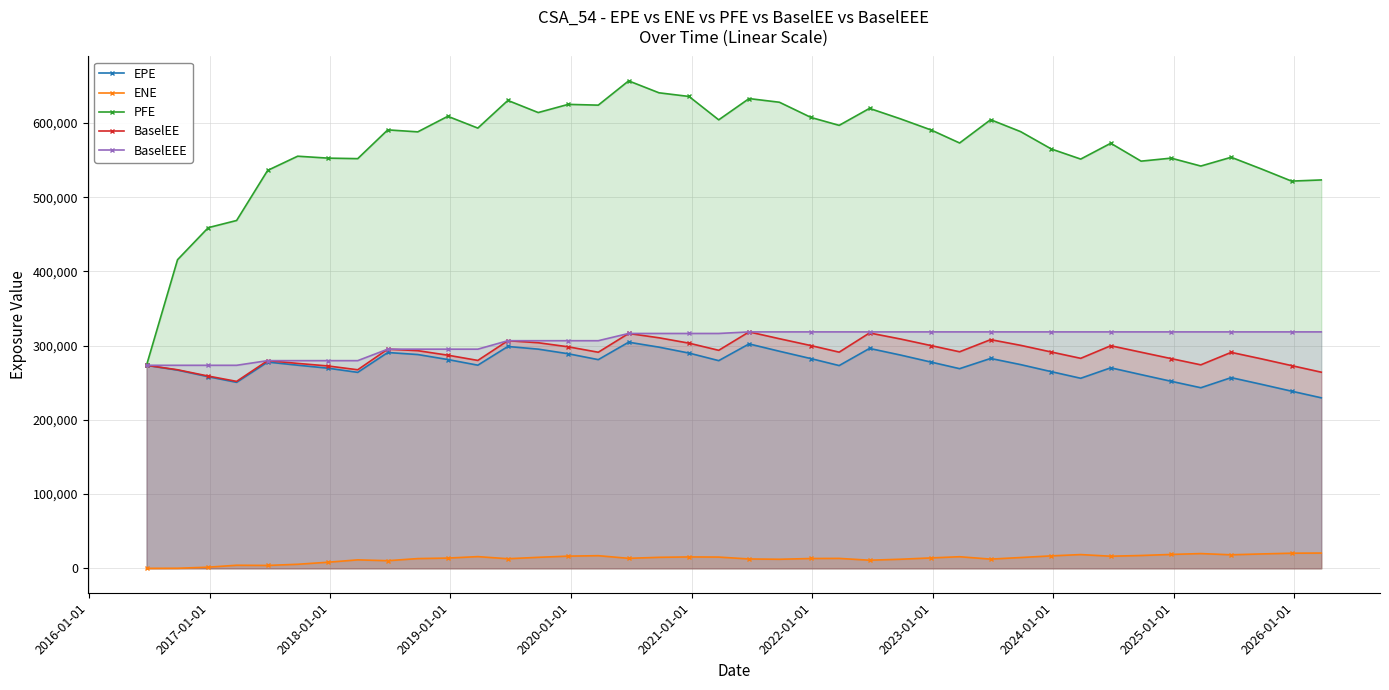

Reading left to right, transcribe all the data shown in this chart.

EPE: 273564.0	267103.0	258198.0	250641.0	277916.0	273704.0	269622.0	264041.0	290799.0	288064.0	281341.0	273722.0	298901.0	295333.0	289122.0	281190.0	304681.0	298016.0	290021.0	279832.0	302383.0	292487.0	282518.0	273200.0	296284.0	287361.0	277827.0	269030.0	282793.0	274492.0	264988.0	256087.0	270178.0	260998.0	252038.0	243333.0	256958.0	247910.0	238710.0	229768.0
ENE: 0.0	132.7	1613.8	4199.5	3953.0	5510.7	8313.4	11467.3	10332.4	13184.0	13862.0	15833.7	12979.0	14889.7	16485.3	17078.1	13535.8	14884.0	15412.7	15215.4	12667.5	12258.1	13301.8	13425.4	10997.0	12302.3	14101.3	15682.9	12481.9	14611.3	16842.9	18575.2	16376.8	17346.9	18766.2	19924.8	18296.8	19447.6	20432.7	20639.4
PFE: 273564.0	415796.0	458970.0	468644.0	536096.0	555229.0	552626.0	551954.0	590697.0	588042.0	608995.0	593112.0	630372.0	614044.0	625058.0	624020.0	656720.0	640652.0	635717.0	604229.0	632867.0	627923.0	607383.0	596800.0	619670.0	605515.0	590508.0	573036.0	604403.0	588318.0	564961.0	551354.0	572663.0	548577.0	552640.0	541978.0	553803.0	537973.0	521692.0	523255.0
BaselEE: 273564.0	267551.0	259058.0	251891.0	279831.0	276120.0	272607.0	267533.0	295288.0	293270.0	287174.0	280126.0	306692.0	303954.0	298464.0	291156.0	316446.0	310630.0	303373.0	293747.0	318562.0	309367.0	300075.0	291252.0	317129.0	308976.0	300073.0	291784.0	308109.0	300463.0	291448.0	282947.0	299914.0	291182.0	282588.0	274176.0	290989.0	282212.0	273151.0	264269.0
BaselEEE: 273564.0	273564.0	273564.0	273564.0	279831.0	279831.0	279831.0	279831.0	295288.0	295288.0	295288.0	295288.0	306692.0	306692.0	306692.0	306692.0	316446.0	316446.0	316446.0	316446.0	318562.0	318562.0	318562.0	318562.0	318562.0	318562.0	318562.0	318562.0	318562.0	318562.0	318562.0	318562.0	318562.0	318562.0	318562.0	318562.0	318562.0	318562.0	318562.0	318562.0